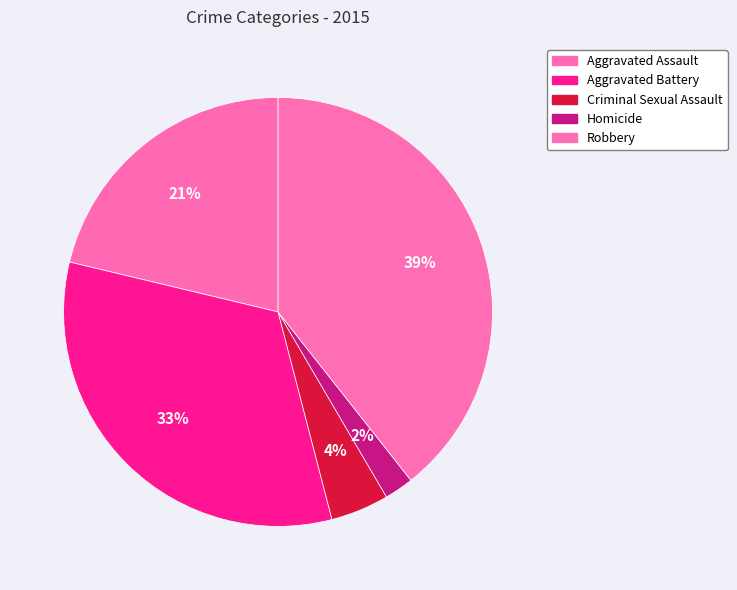

True or false: Homicide accounts for 2% of the total.

True